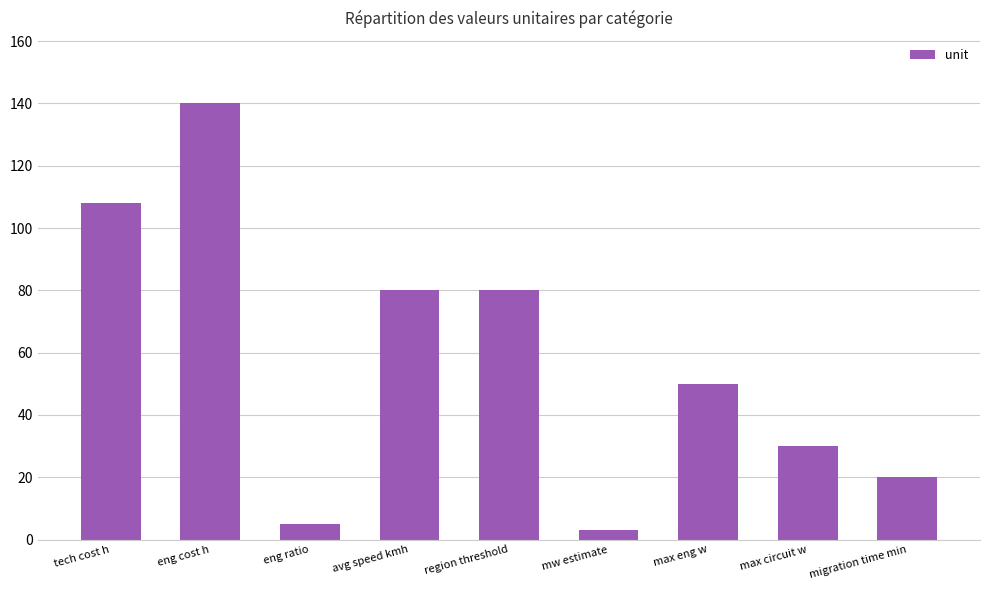

Are the bars horizontal?

No